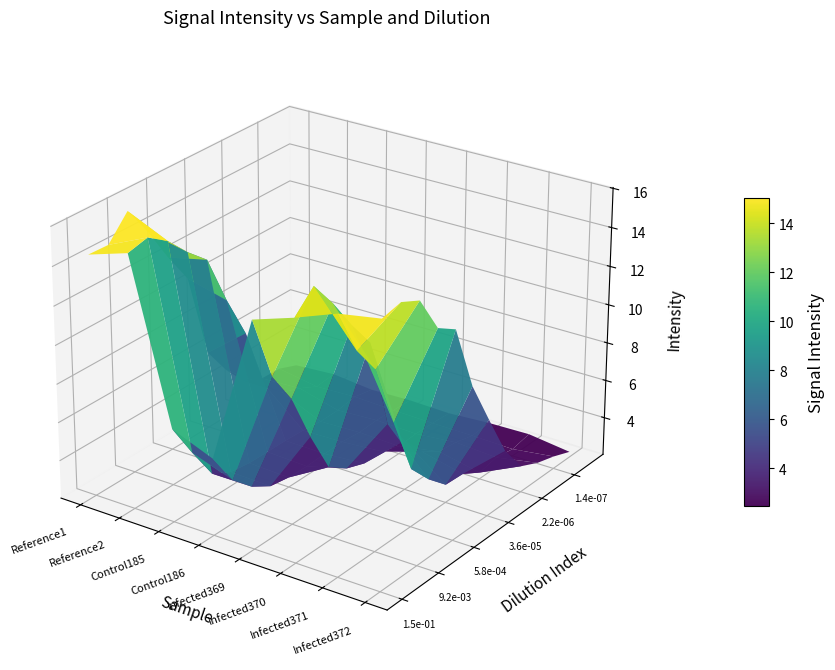

What is the difference between the maximum and second lowest values in the Control185 series?

4.4